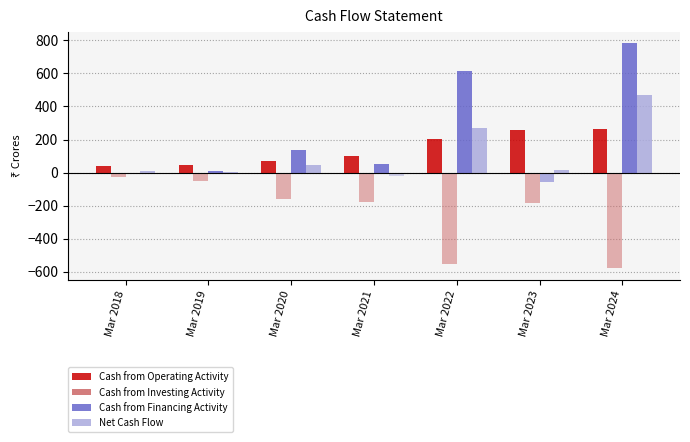

How many distinct data groups are displayed?

4